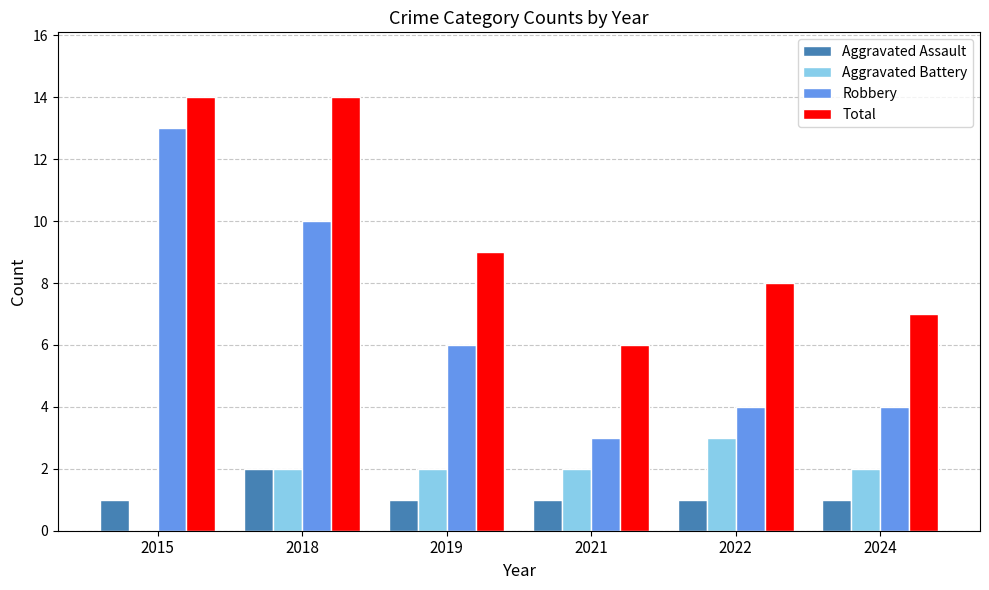

What is the total value across all series at 2021?

12